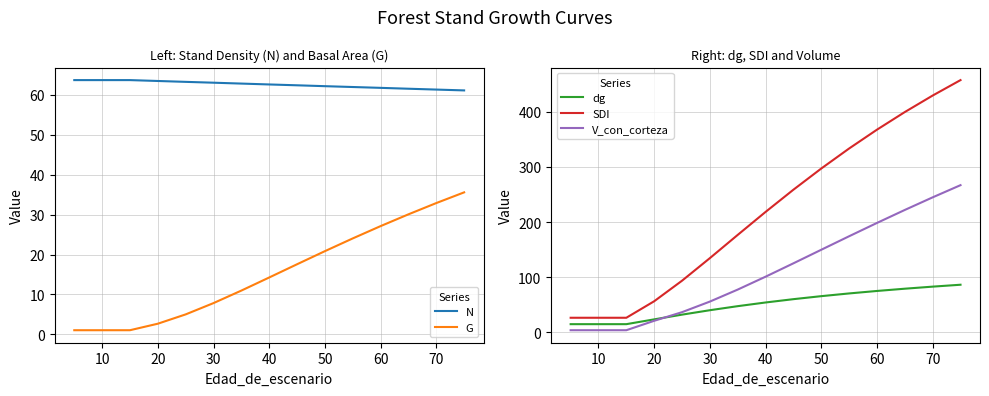

Reading right to left, transcribe all the data shown in this chart.

N: 61.1	61.3	61.5	61.7	61.9	62.1	62.4	62.6	62.8	63.0	63.2	63.4	63.7	63.7	63.7	63.7
G: 35.6	32.9	30.1	27.1	24.0	20.8	17.6	14.2	11.0	7.8	5.0	2.7	1.1	1.1	1.1	1.1
dg: 86.1	82.6	78.9	74.8	70.3	65.3	59.9	53.9	47.2	39.8	31.8	23.2	14.5	14.5	14.5	14.5
SDI: 457.8	429.8	399.8	367.8	333.6	297.2	258.8	218.4	176.7	134.4	93.4	56.1	26.1	26.1	26.1	26.1
V_con_corteza: 267.0	244.8	221.9	198.3	174.2	149.6	125.0	100.7	77.3	55.5	36.2	20.6	3.5	3.5	3.5	3.5